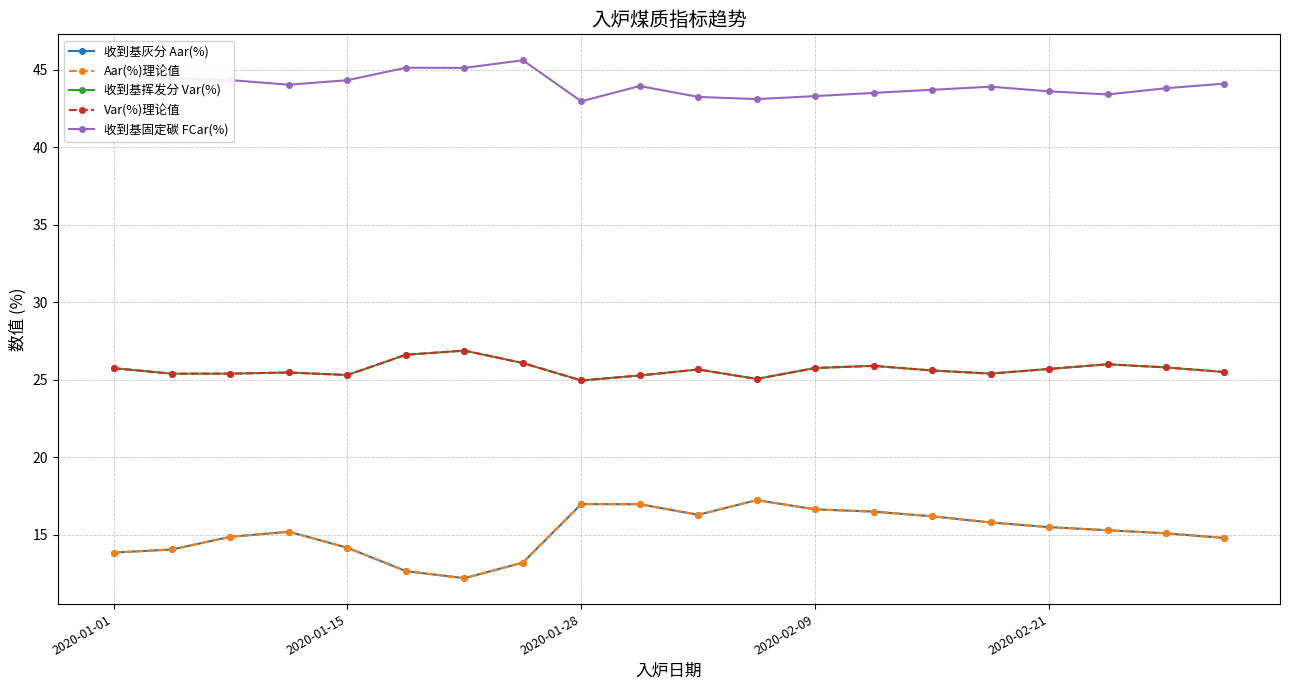

Reading left to right, extract all data points from this chart.

收到基灰分 Aar(%): 13.9	14.1	14.9	15.2	14.2	12.7	12.2	13.2	17.0	17.0	16.3	17.2	16.6	16.5	16.2	15.8	15.5	15.3	15.1	14.8
Aar(%)理论值: 13.9	14.1	14.9	15.2	14.2	12.7	12.2	13.2	17.0	17.0	16.3	17.2	16.6	16.5	16.2	15.8	15.5	15.3	15.1	14.8
收到基挥发分 Var(%): 25.8	25.4	25.4	25.5	25.3	26.6	26.9	26.1	25.0	25.3	25.7	25.1	25.8	25.9	25.6	25.4	25.7	26.0	25.8	25.5
Var(%)理论值: 25.8	25.4	25.4	25.5	25.3	26.6	26.9	26.1	25.0	25.3	25.7	25.1	25.8	25.9	25.6	25.4	25.7	26.0	25.8	25.5
收到基固定碳 FCar(%): 44.8	44.4	44.3	44.0	44.3	45.1	45.1	45.6	43.0	43.9	43.2	43.1	43.3	43.5	43.7	43.9	43.6	43.4	43.8	44.1